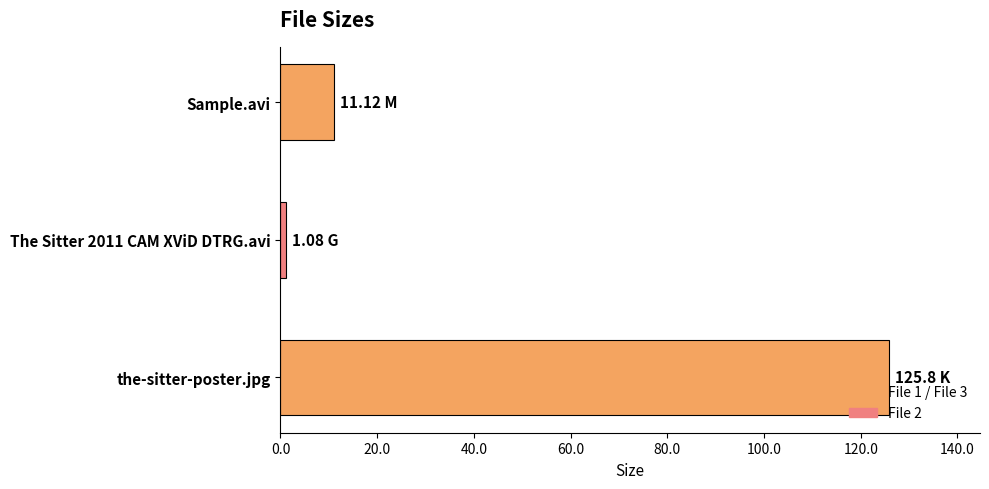

Which label corresponds to the largest value in the chart?

the-sitter-poster.jpg